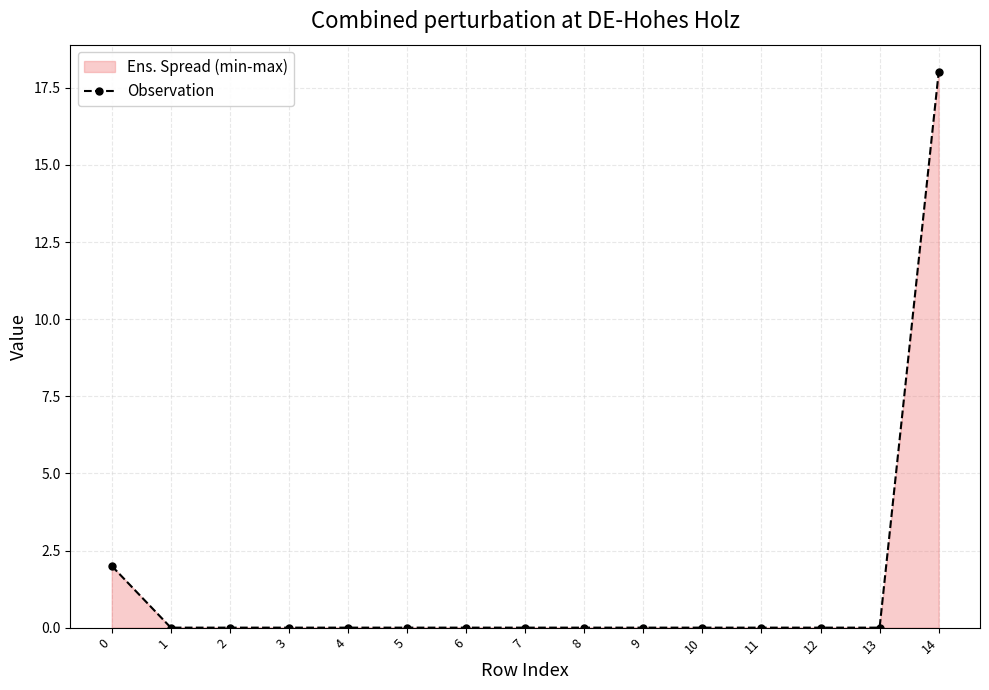

The chart shows a value of 9 at 5. True or false?

False